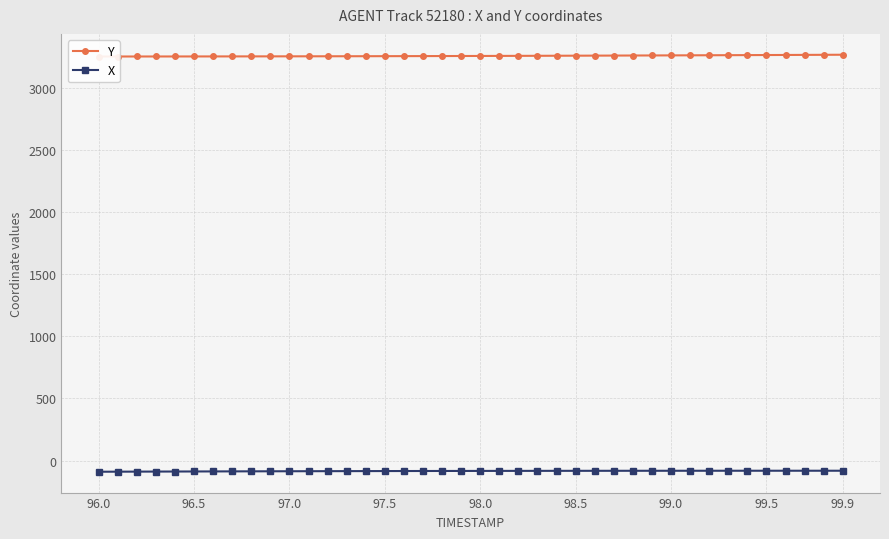

What is the highest value of the Y series?

3266.5